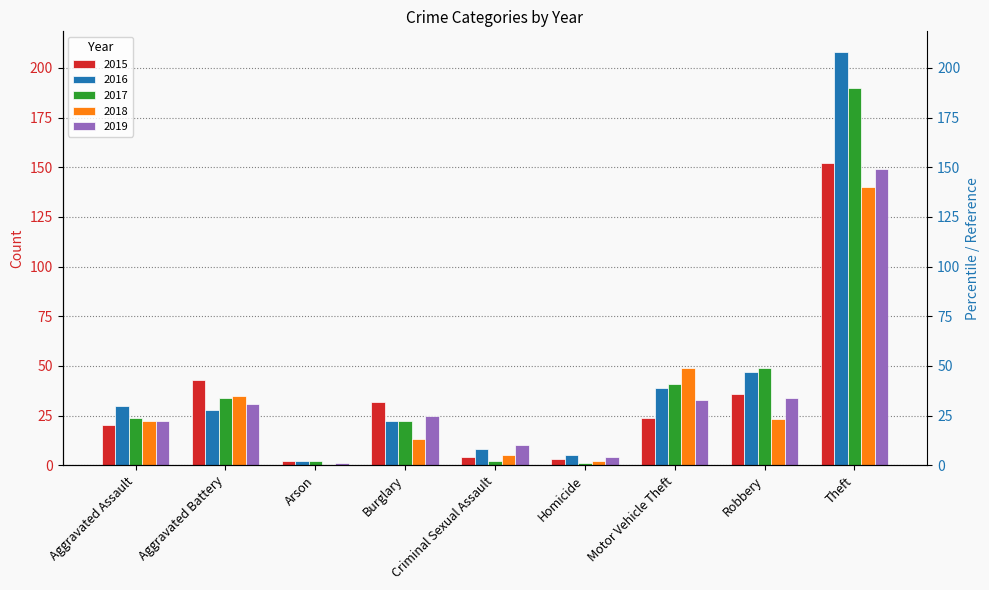

At which category is the sum across all series the highest?

Theft